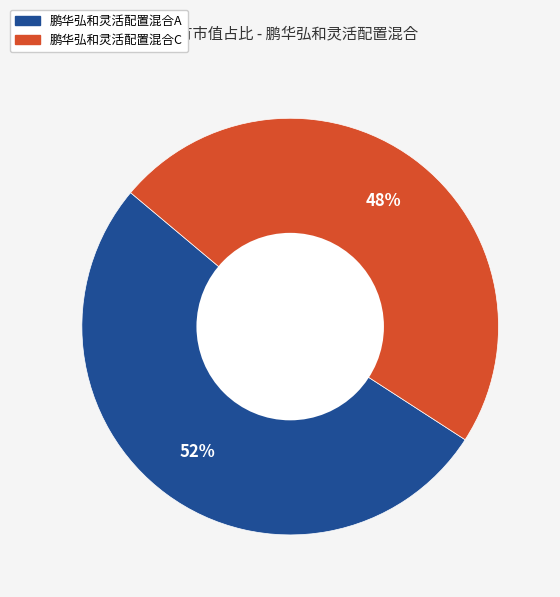

Count the number of slices in the pie.

2